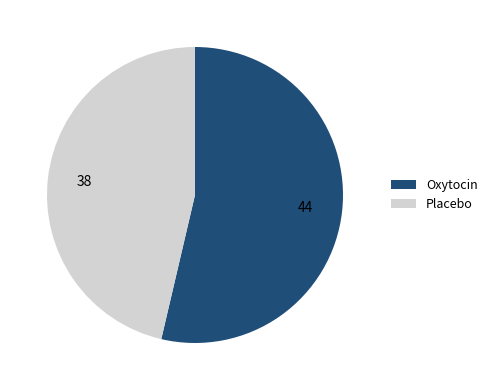

Is there any slice that represents more than half of the pie?

Yes